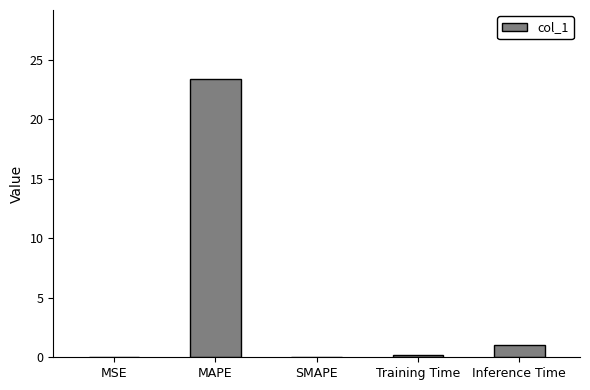

What is the sum of all values?

24.5